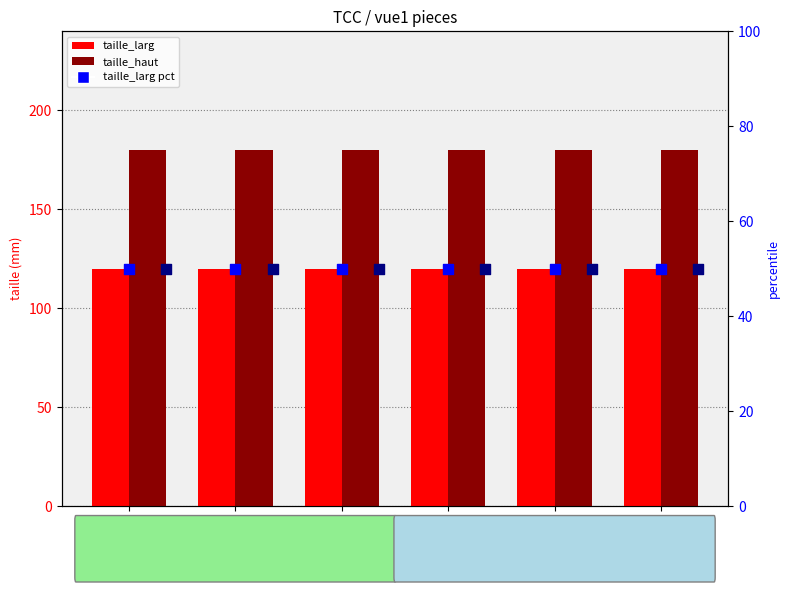

At how many categories does at least one series exceed 146?

6